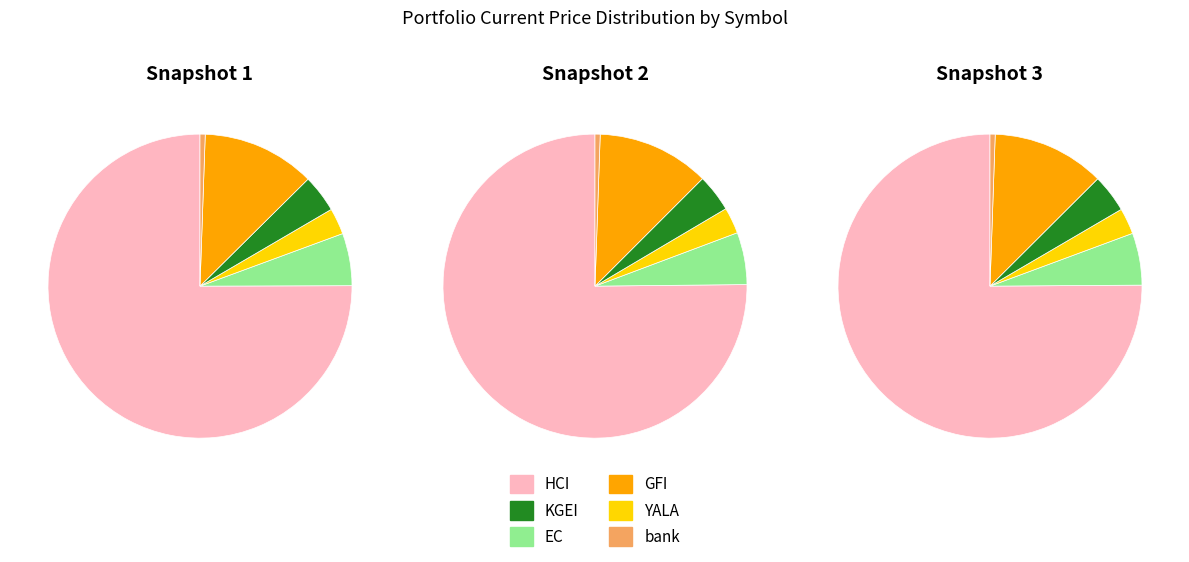

True or false: KGEI accounts for 15% of the total.

False